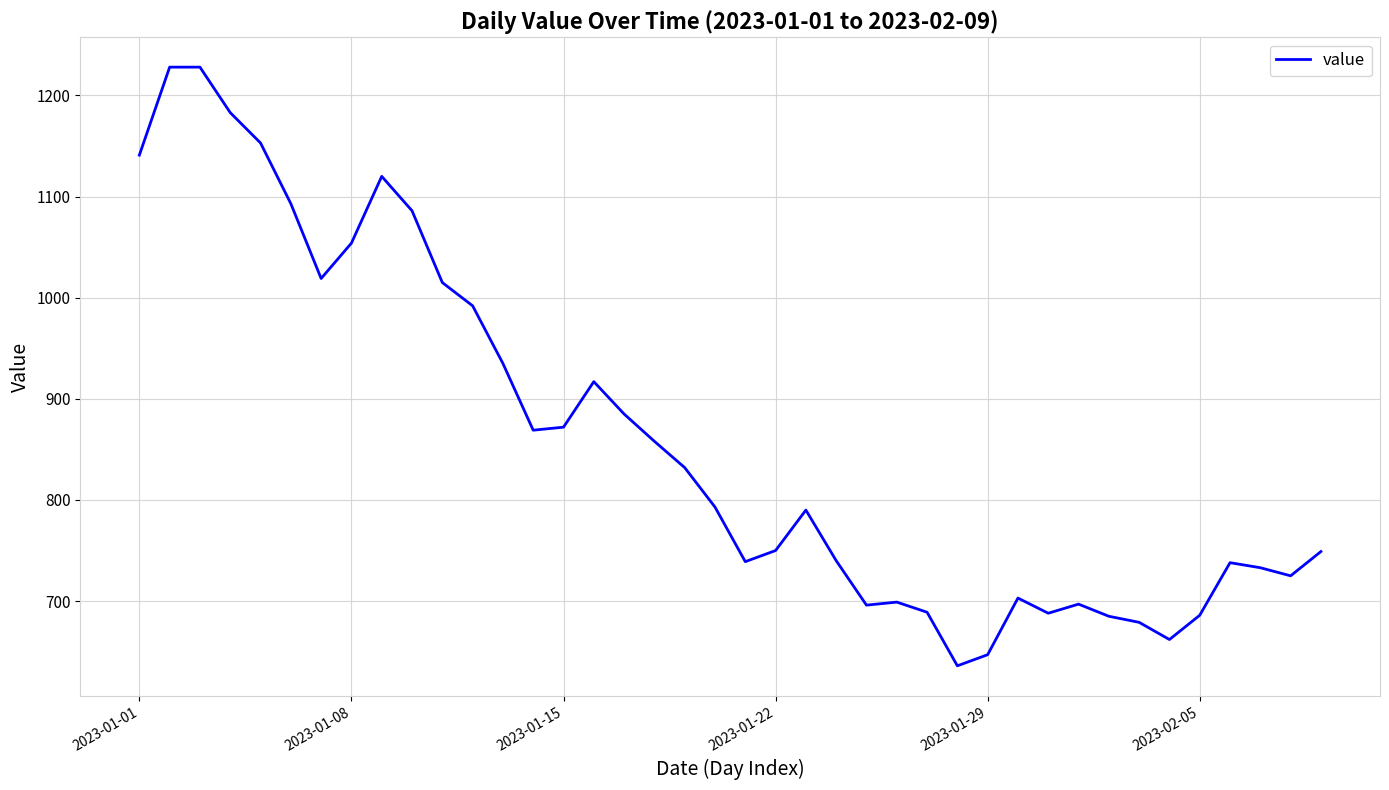

What is the difference between the second highest and second lowest values?

581